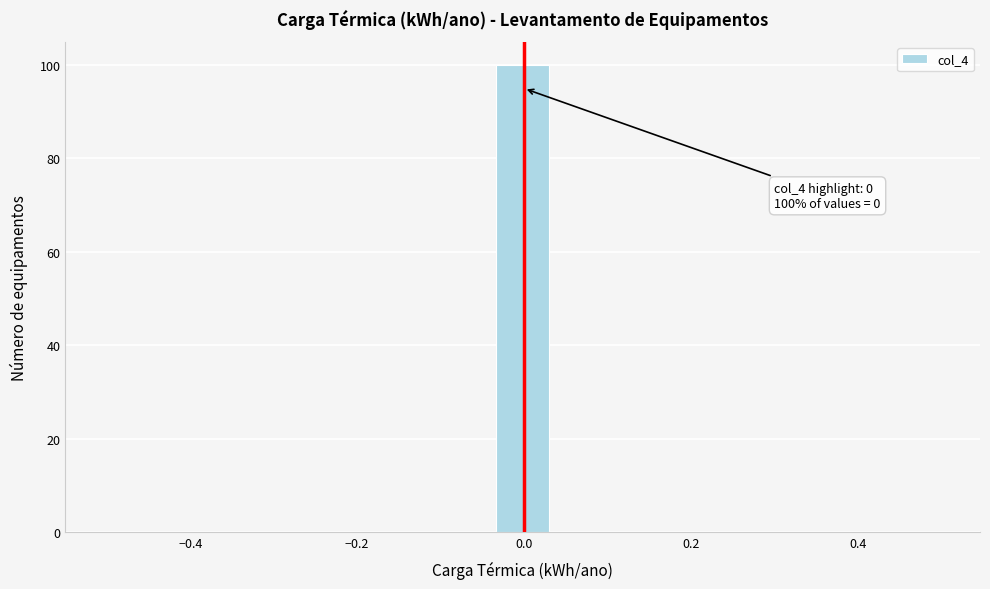

Around what value on the x-axis is the tallest bar? Give the approximate position of its centre, as read against the axis.

0.00